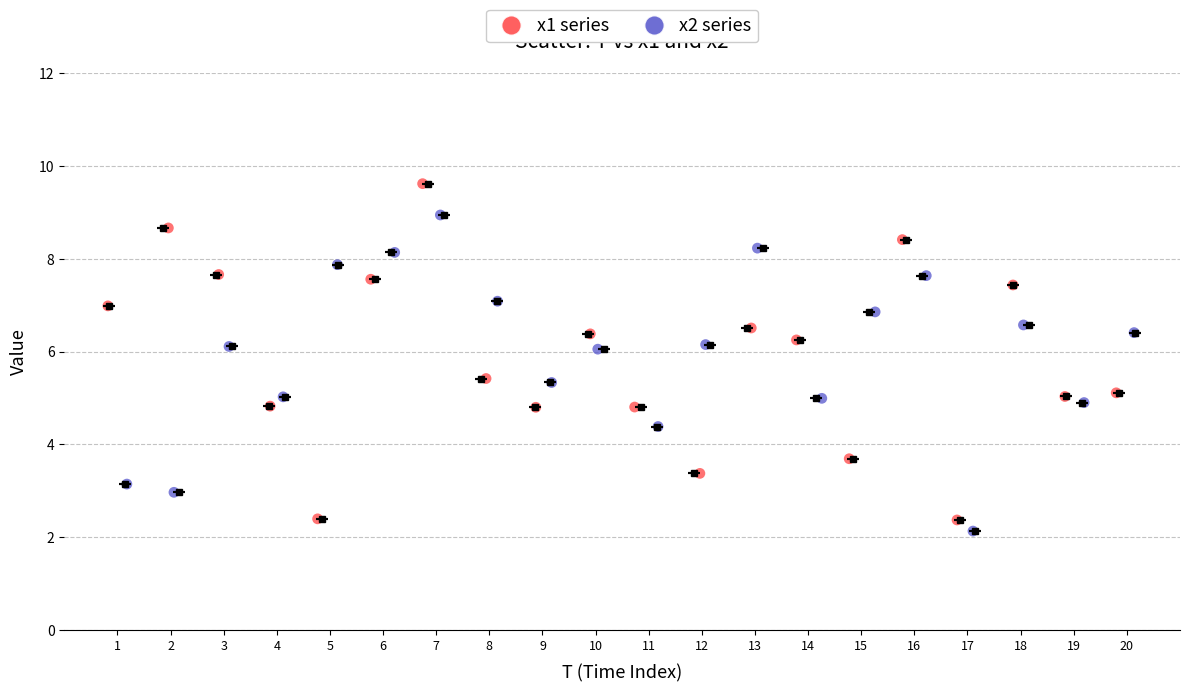

Which series has the widest spread of Y values?

x1 series